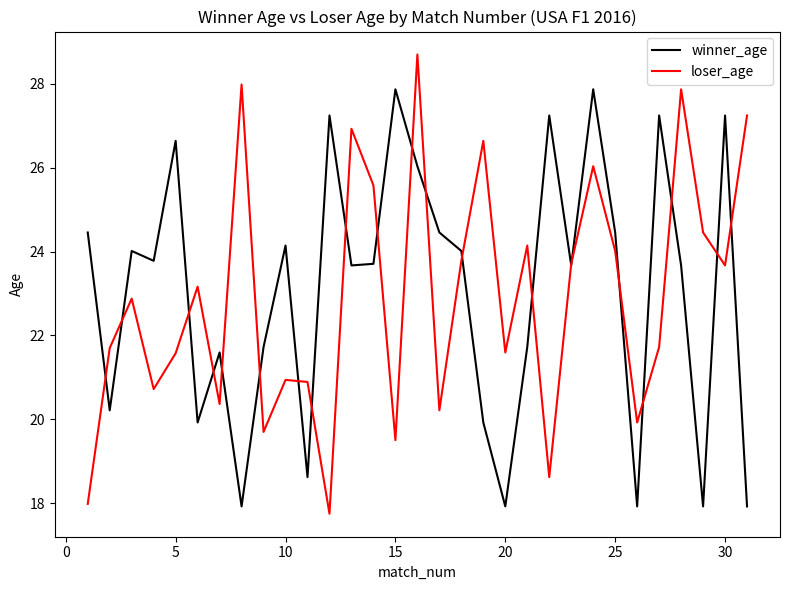

What is the maximum value shown in the chart?

28.7